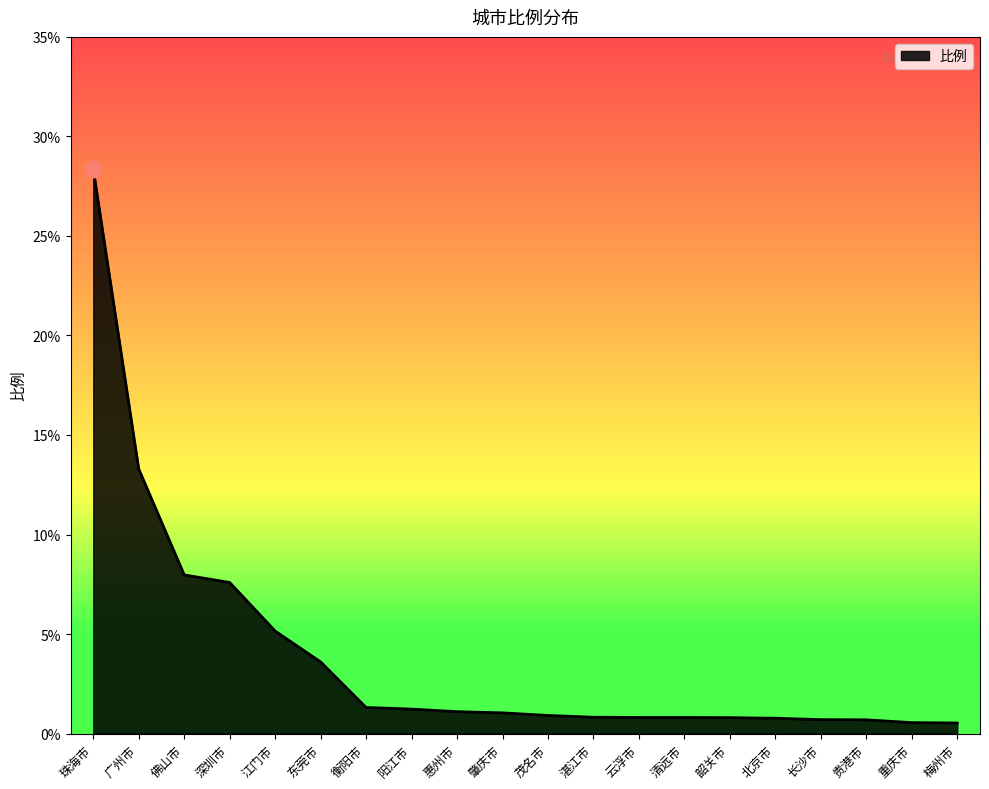

What is the maximum value shown in the chart?

28.4